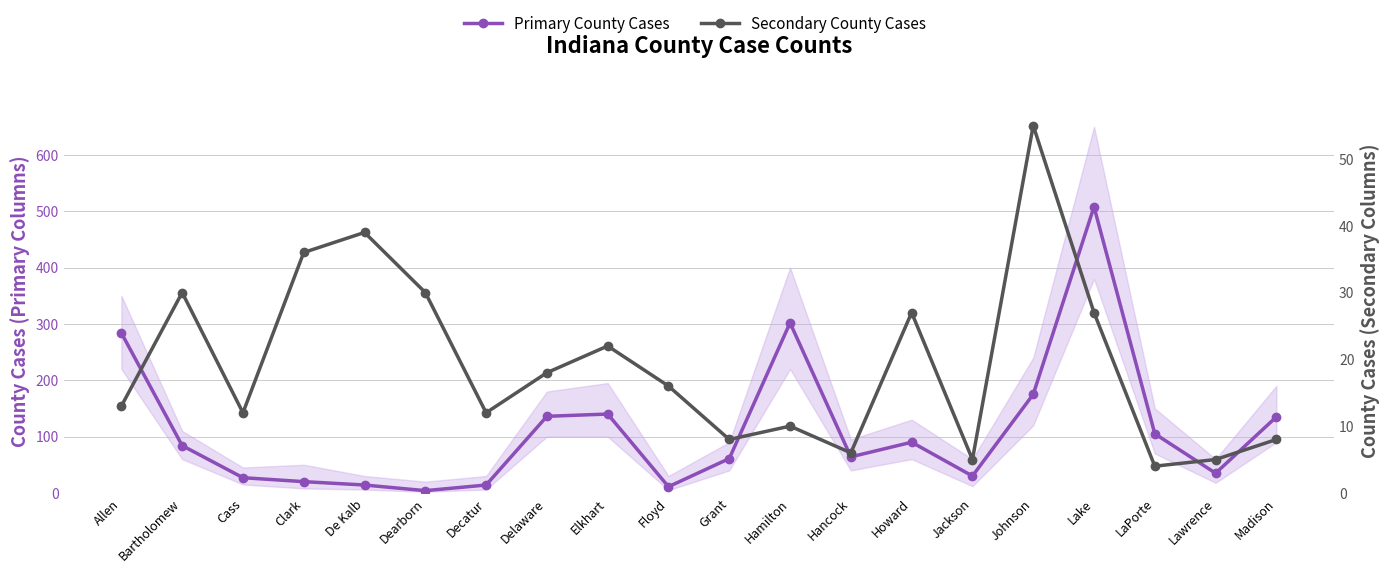

What is the smallest value displayed?

4